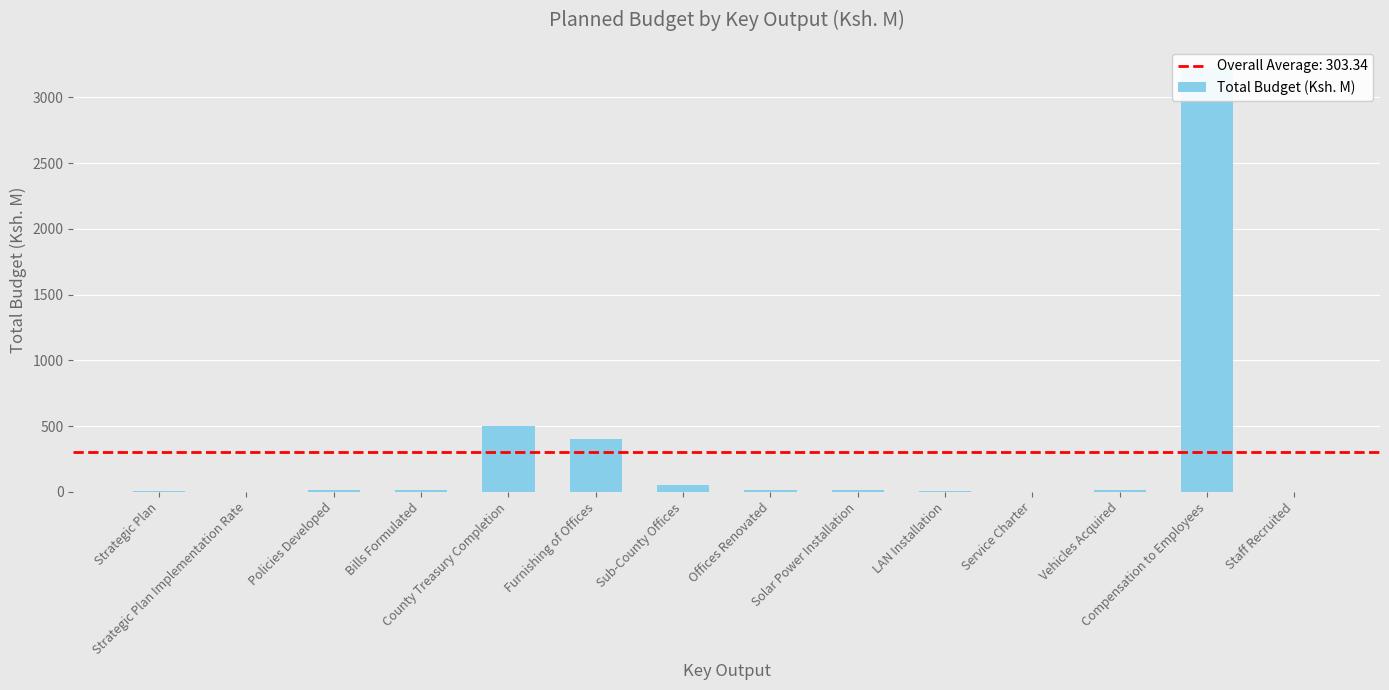

What is the sum of the values at Strategic Plan and Vehicles Acquired?

20.0